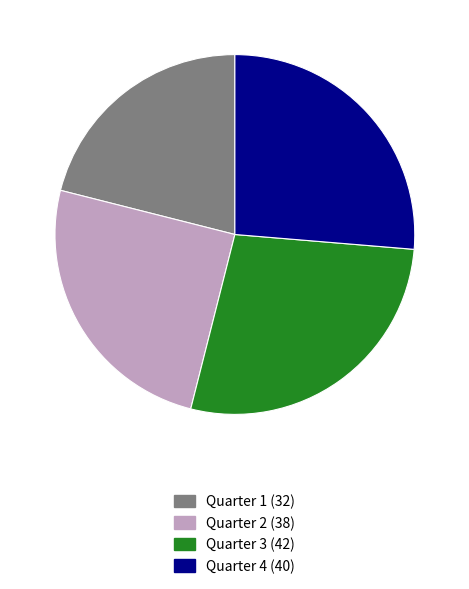

Is the sum of Quarter 3 and Quarter 4 greater than half?

Yes